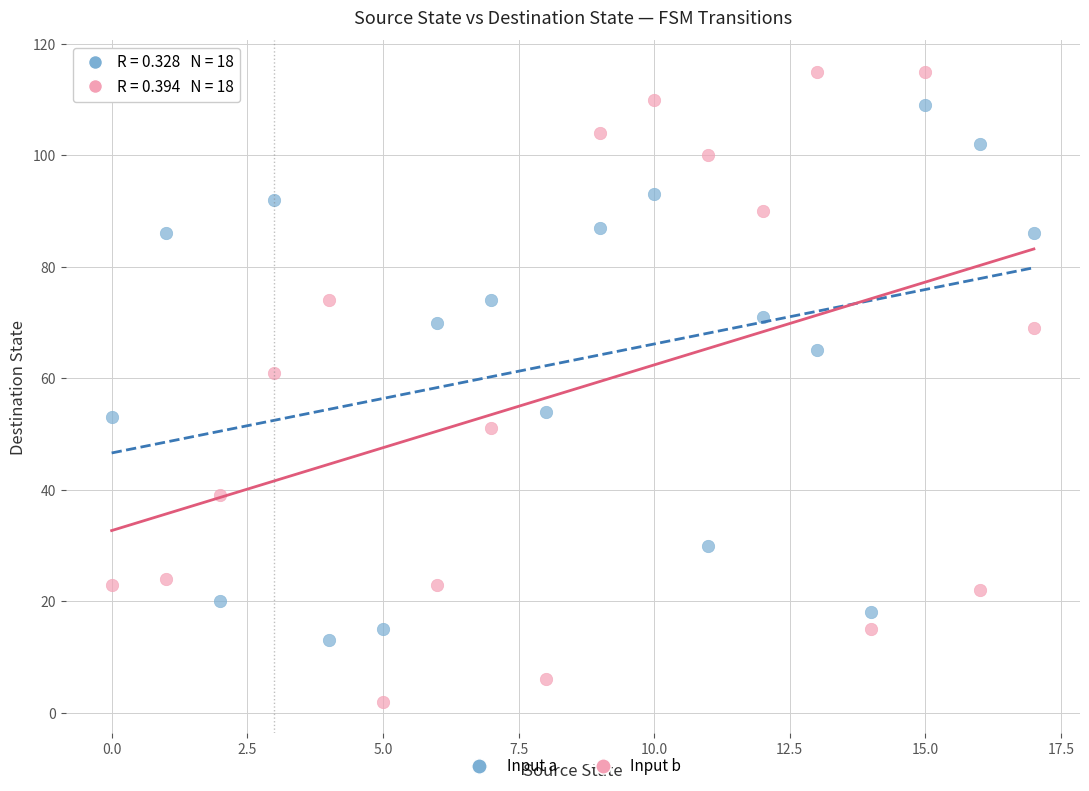

Across all data points, what is the range of Y values (max minus min)?

113